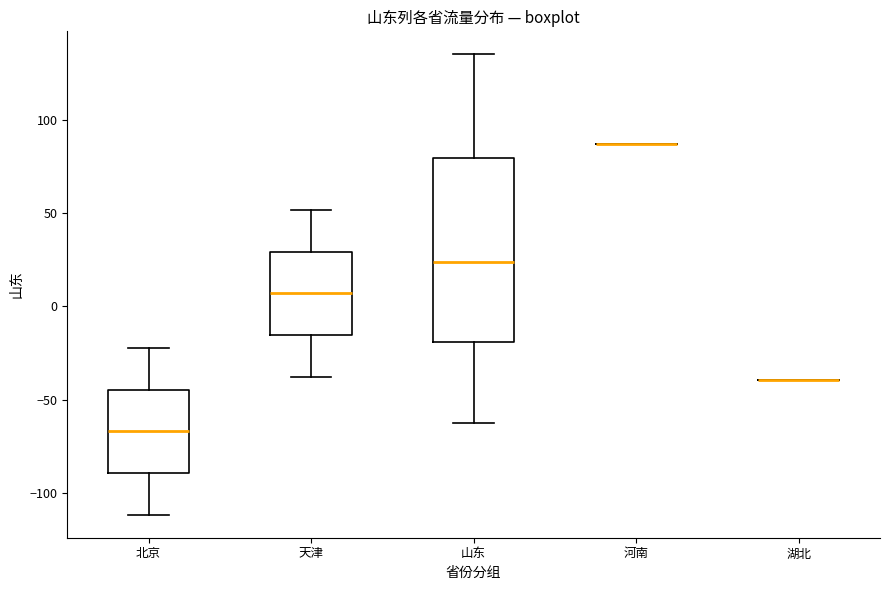

Reading left to right, read every box against the y-axis: the position of its median line, the range the box covers, and the ends of its whiskers. The values are not printed on the chart, so give them approximately, as read against the axis.

北京: median -65, box -90 to -45, whiskers -110 to -20
天津: median 5, box -15 to 30, whiskers -35 to 50
山东: median 25, box -20 to 80, whiskers -60 to 135
河南: box collapsed to a line at 85, whiskers 85 to 85
湖北: box collapsed to a line at -40, whiskers -40 to -40